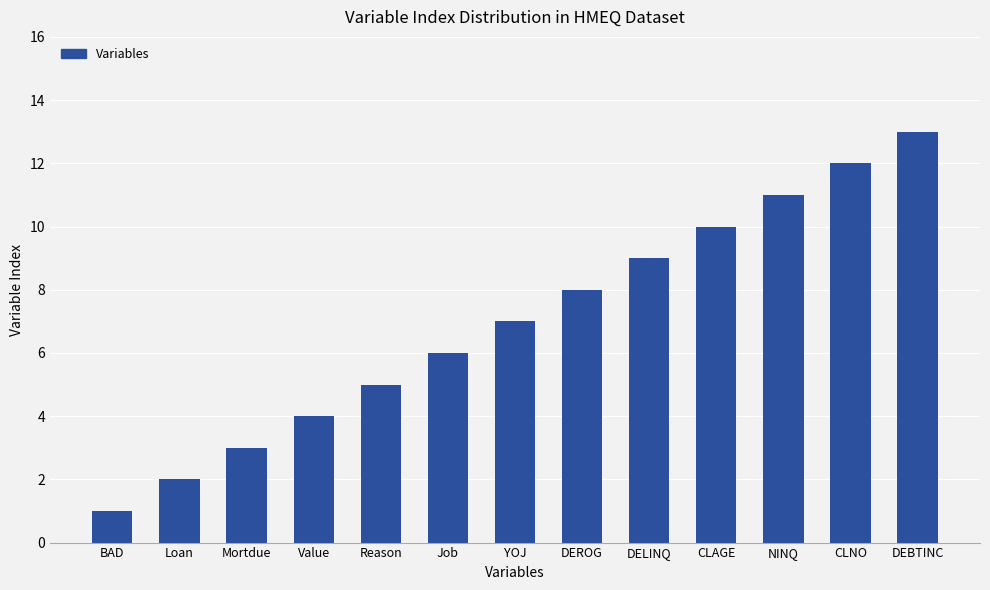

Reading right to left, transcribe all the data shown in this chart.

13	12	11	10	9	8	7	6	5	4	3	2	1